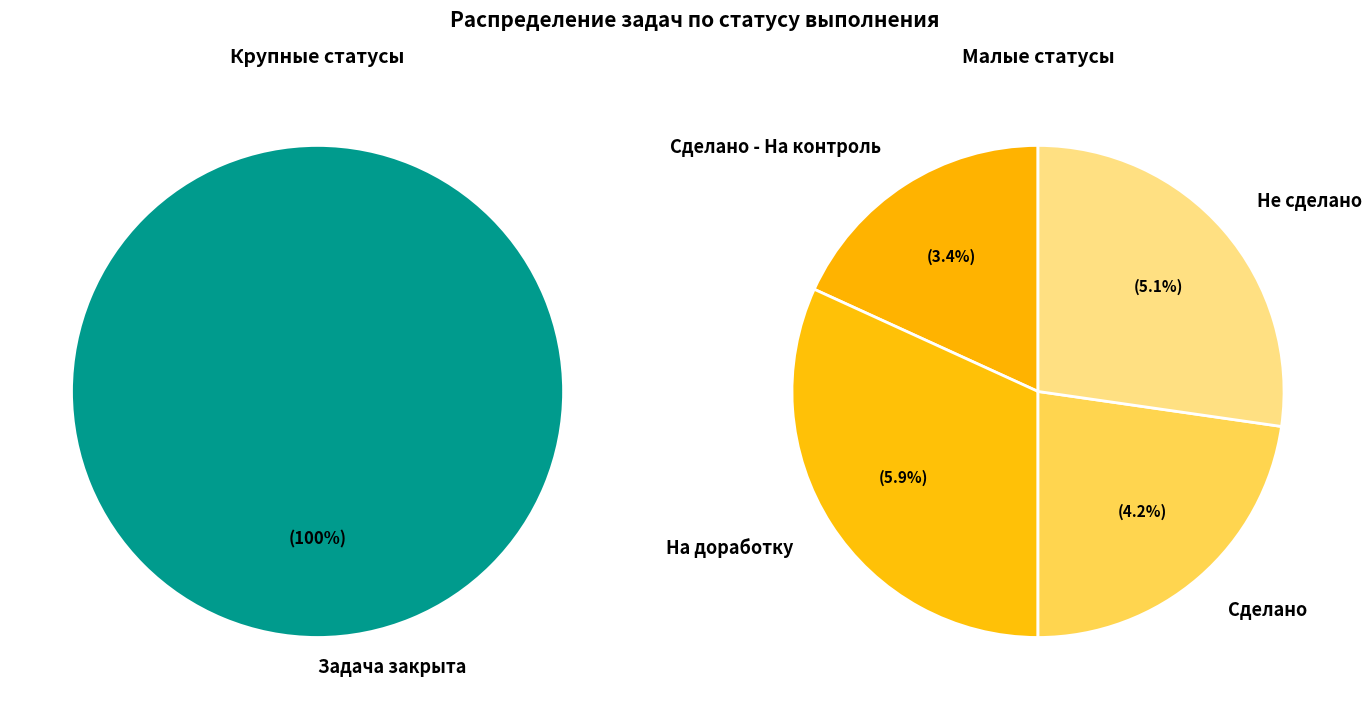

What is the largest slice in the pie chart?

Задача закрыта